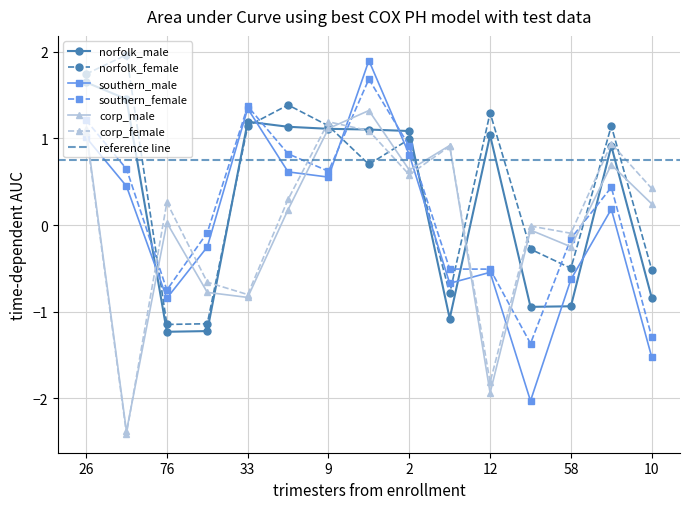

Is the value of corp_male at 76 greater than the value of southern_female at 40?

No